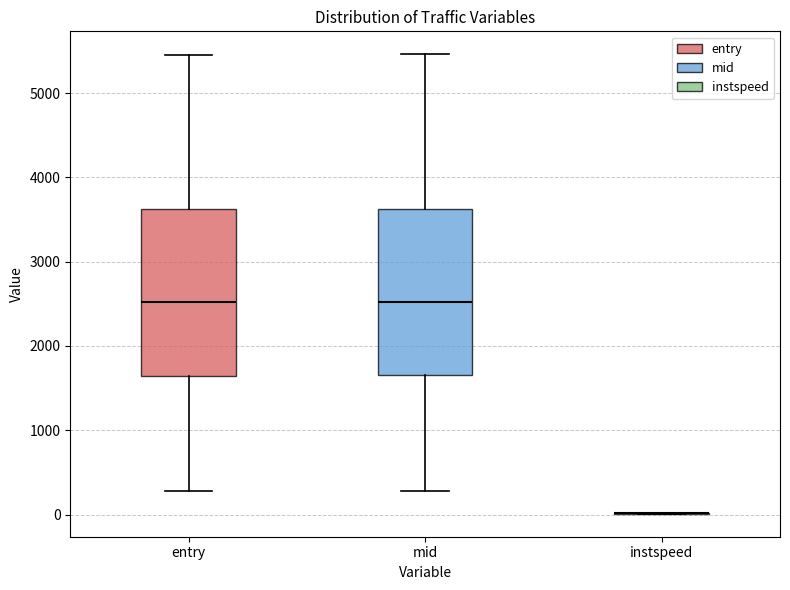

Reading left to right, read every box against the y-axis: the position of its median line, the range the box covers, and the ends of its whiskers. The values are not printed on the chart, so give them approximately, as read against the axis.

entry: median 2500, box 1600 to 3600, whiskers 300 to 5500
mid: median 2500, box 1600 to 3600, whiskers 300 to 5500
instspeed: box collapsed to a line at 0, whiskers 0 to 0